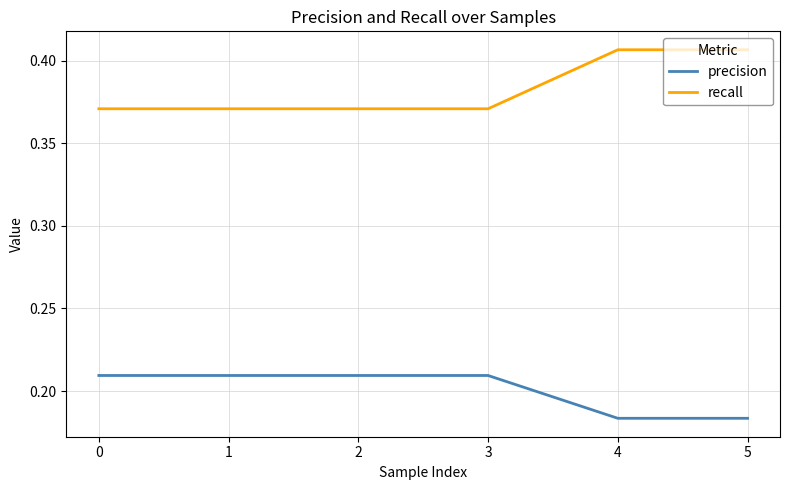

The recall series shows 0.1 at 3. True or false?

False